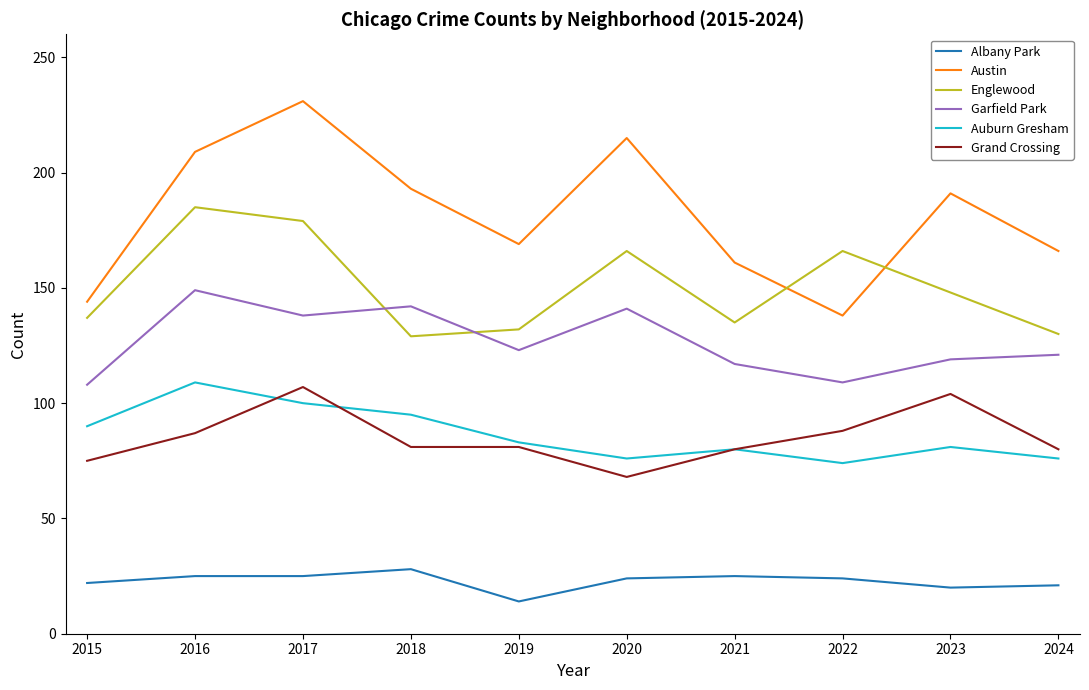

Which category has the lowest value in the Albany Park series?

2019